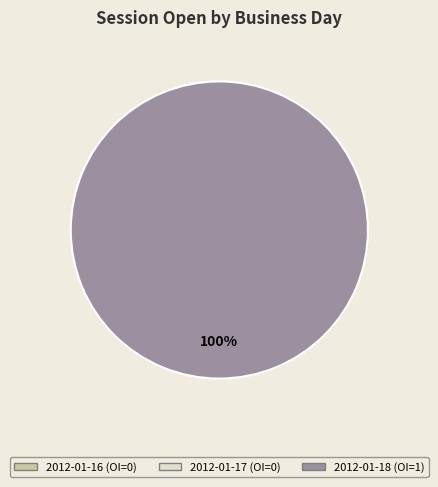

How many segments does this pie chart have?

3